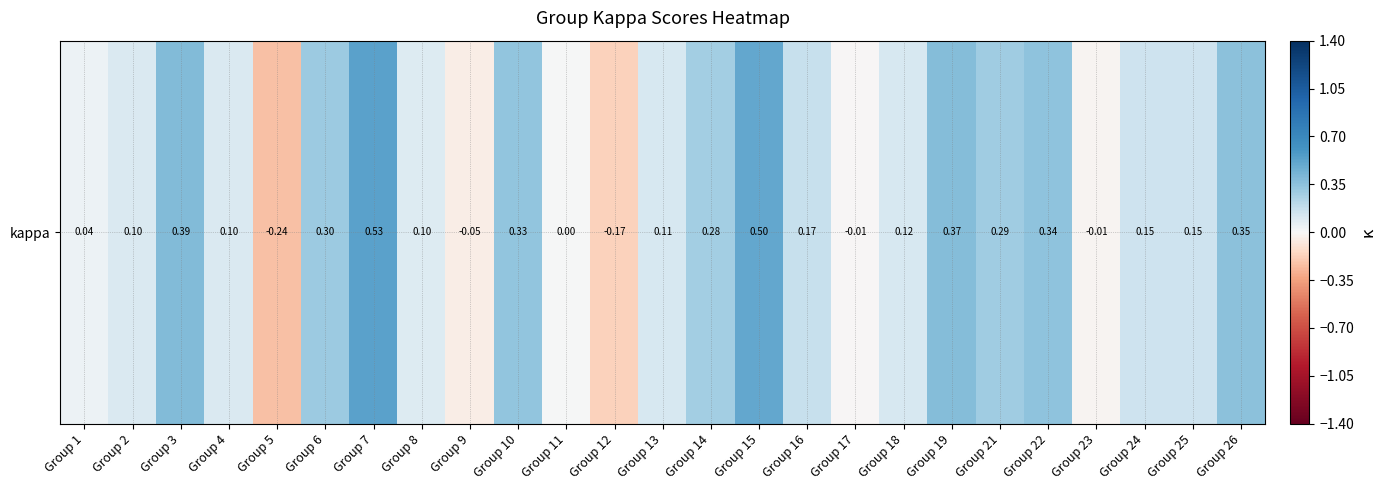

What is the smallest value displayed?

-0.2